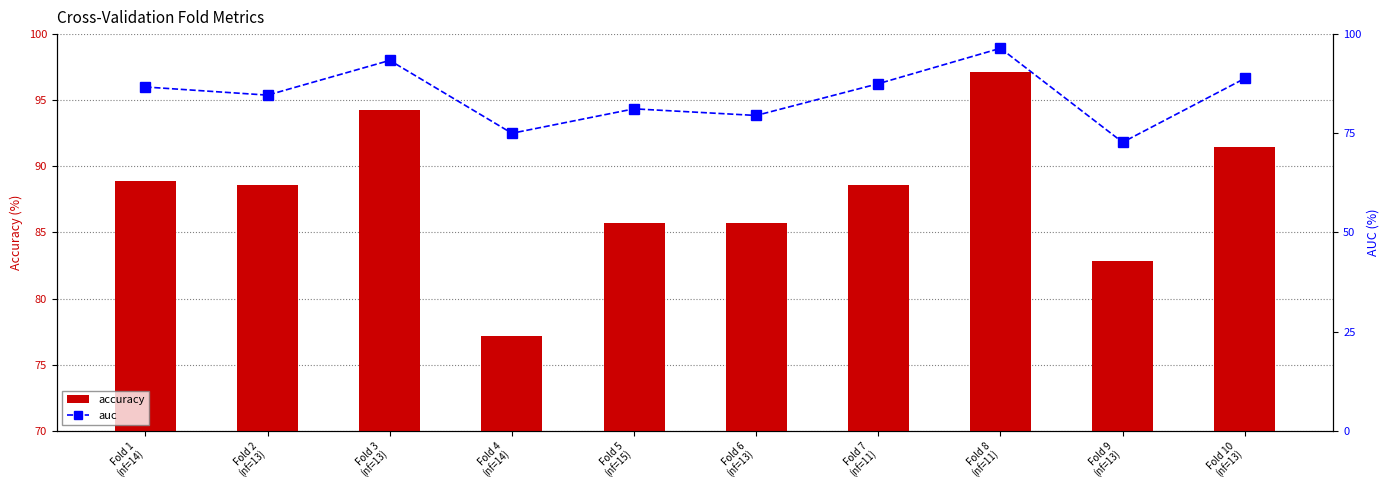

At which category does the chart reach its peak across all series?

Fold 8
(nf=11)